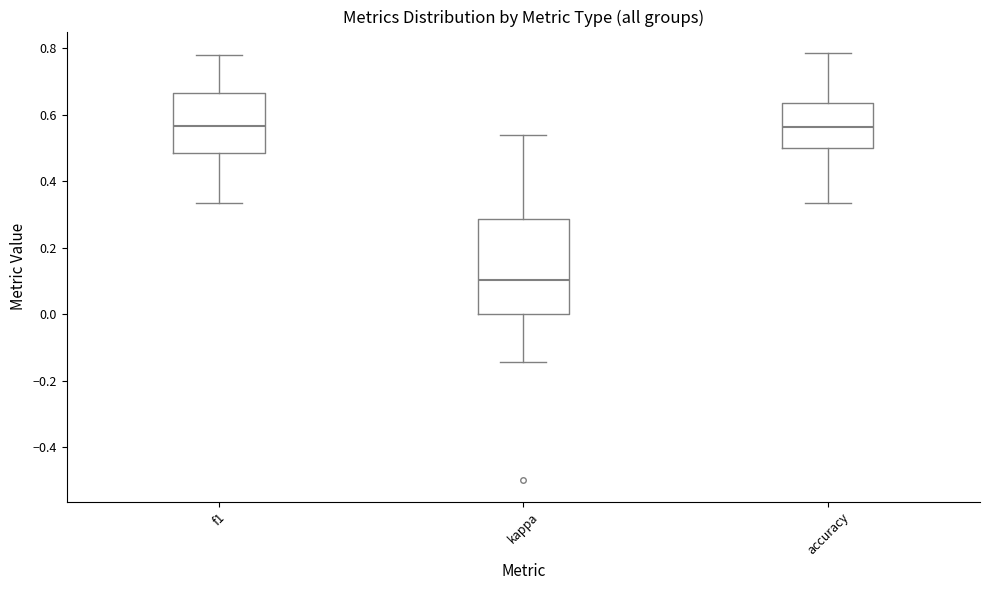

Which box's median line is the lowest?

kappa